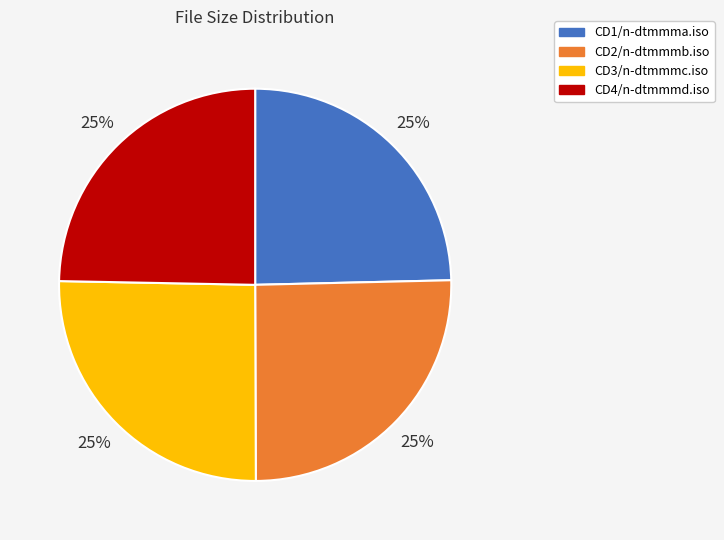

To the nearest percent, what percentage of the pie is CD4/n-dtmmmd.iso?

25%